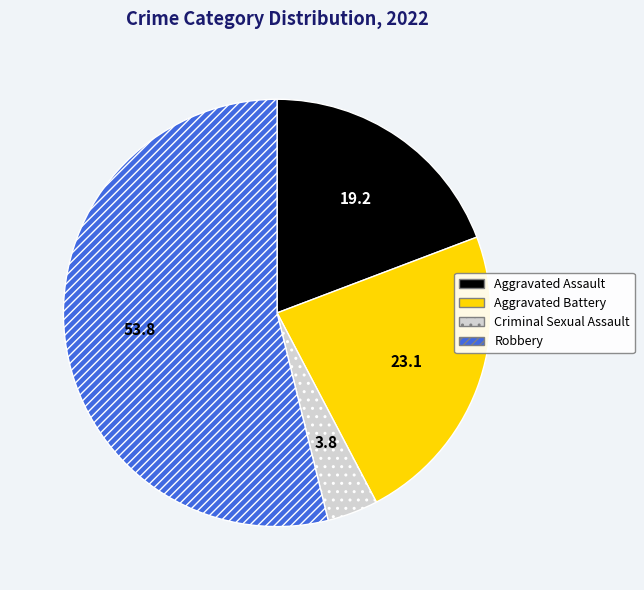

Which slice is the smallest?

Criminal Sexual Assault